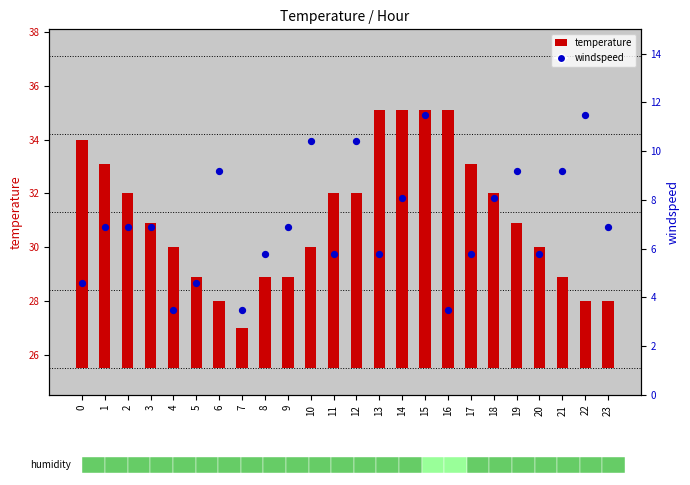

Is the value of windspeed at 13 greater than the value of temperature at 1?

No